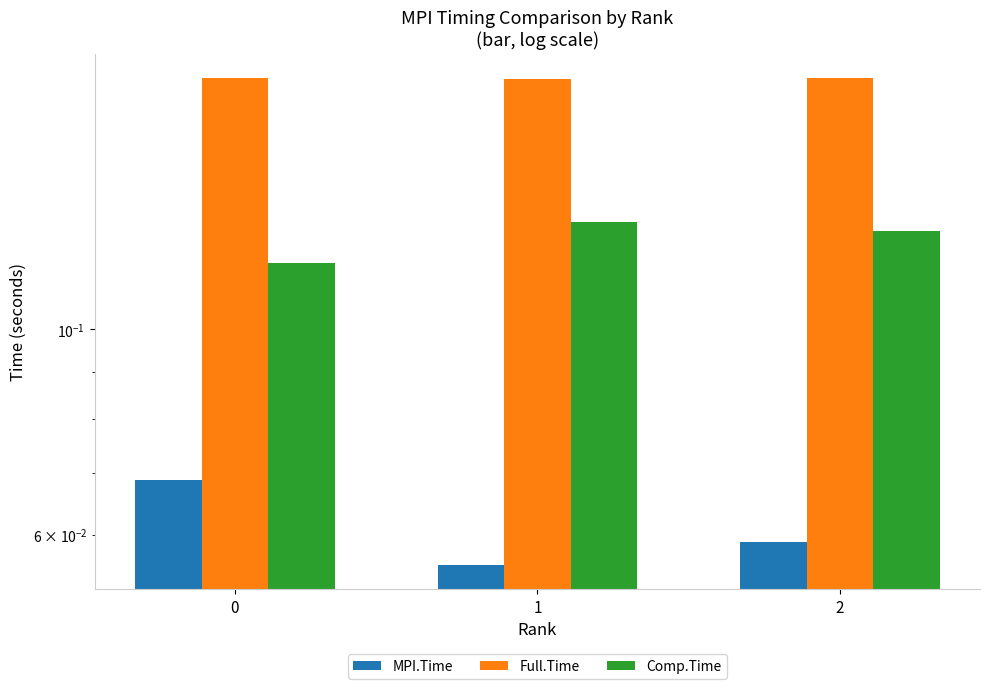

Reading left to right, extract all data points from this chart.

MPI.Time: 0.1	0.1	0.1
Full.Time: 0.2	0.2	0.2
Comp.Time: 0.1	0.1	0.1